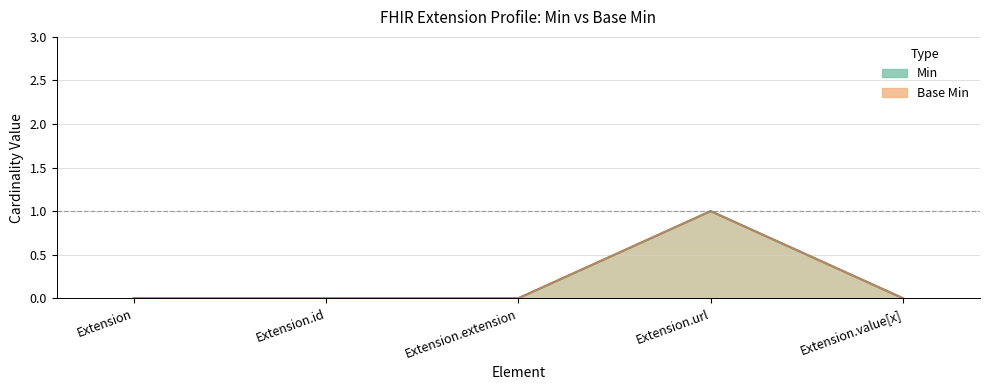

True or false: Min and Base Min intersect in this chart.

False